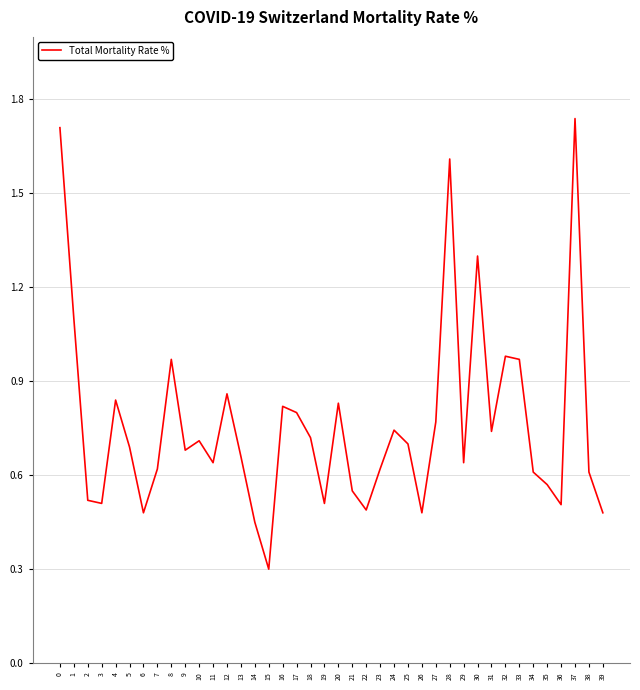

The value at 39 is 0.5. True or false?

True